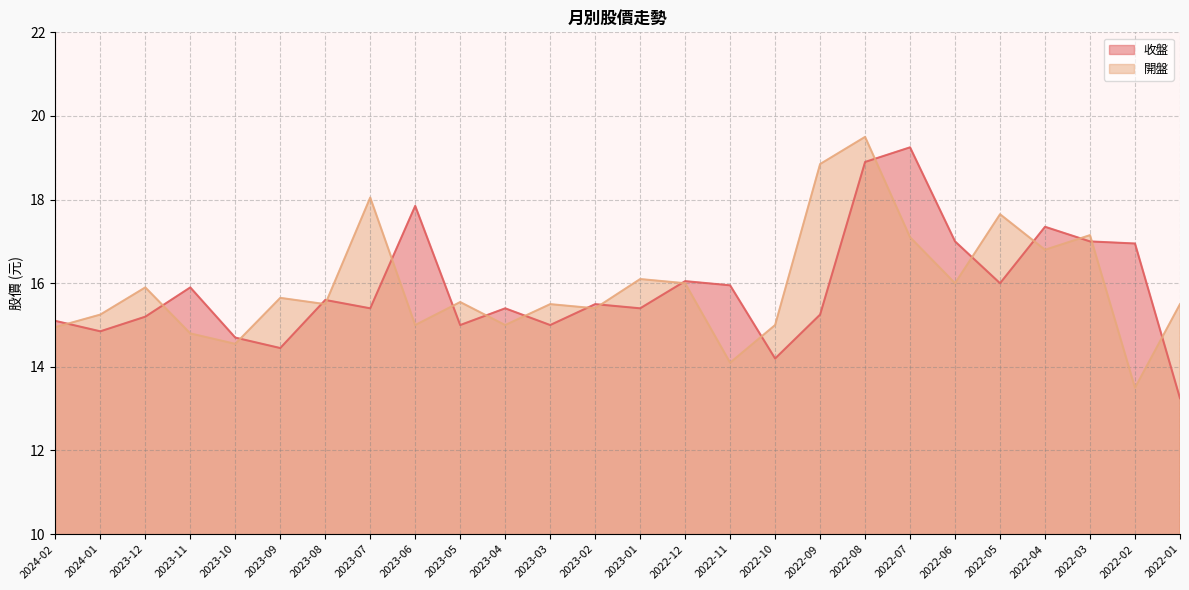

What is the spread (max minus min) of values at 2023-02?

0.1